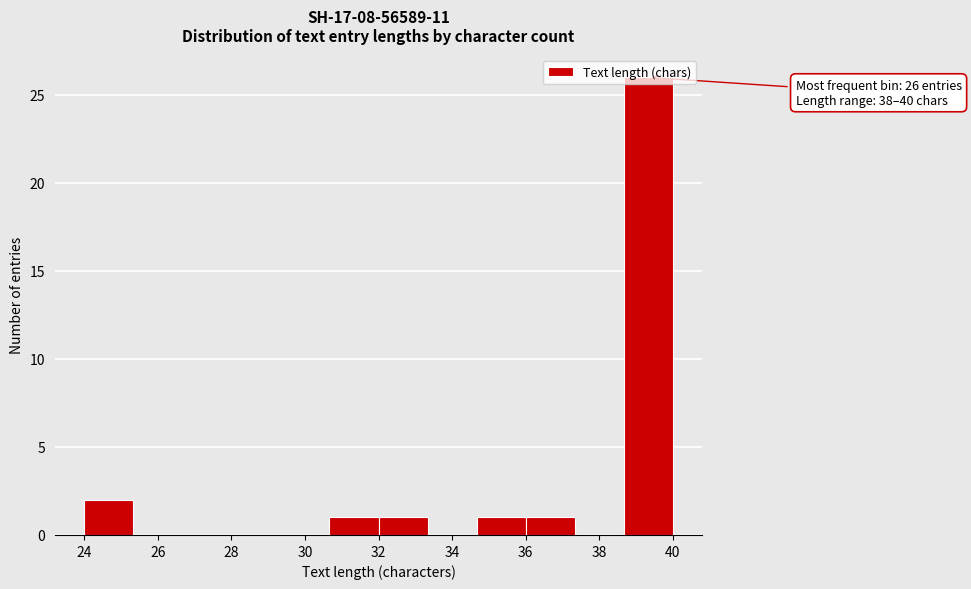

Over which range of the x-axis is the bar tallest?

38.6 to 40.0